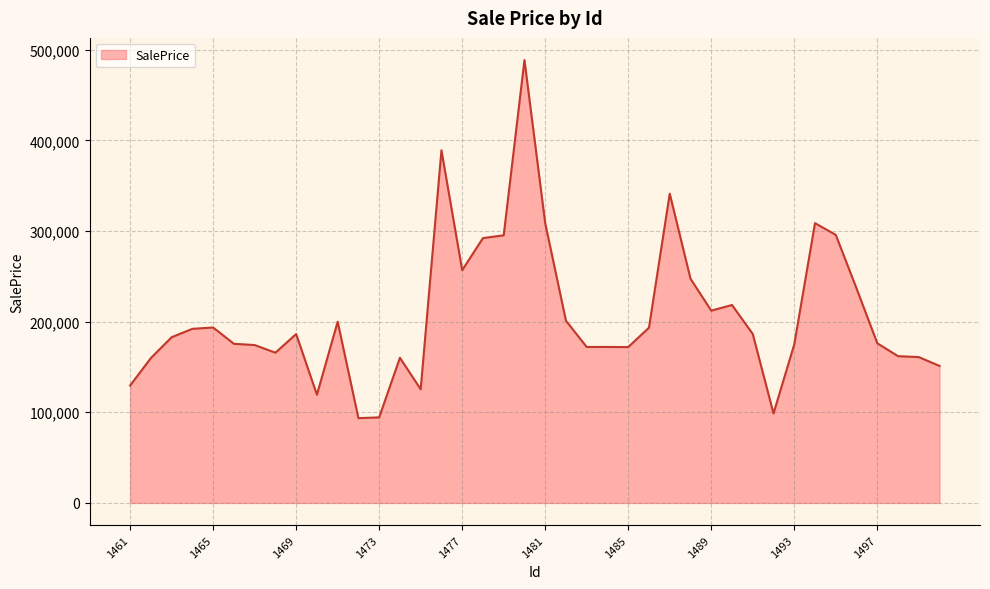

What is the minimum value shown in the chart?

93505.5